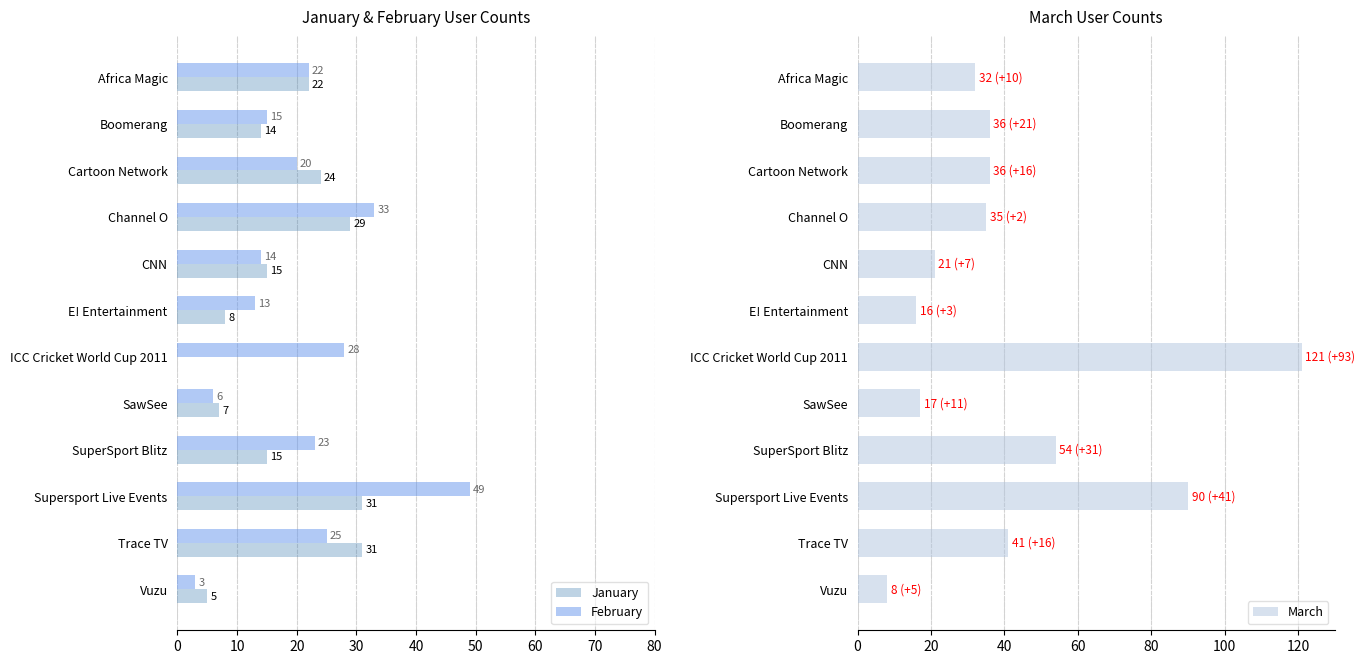

Count the number of data series in this chart.

3